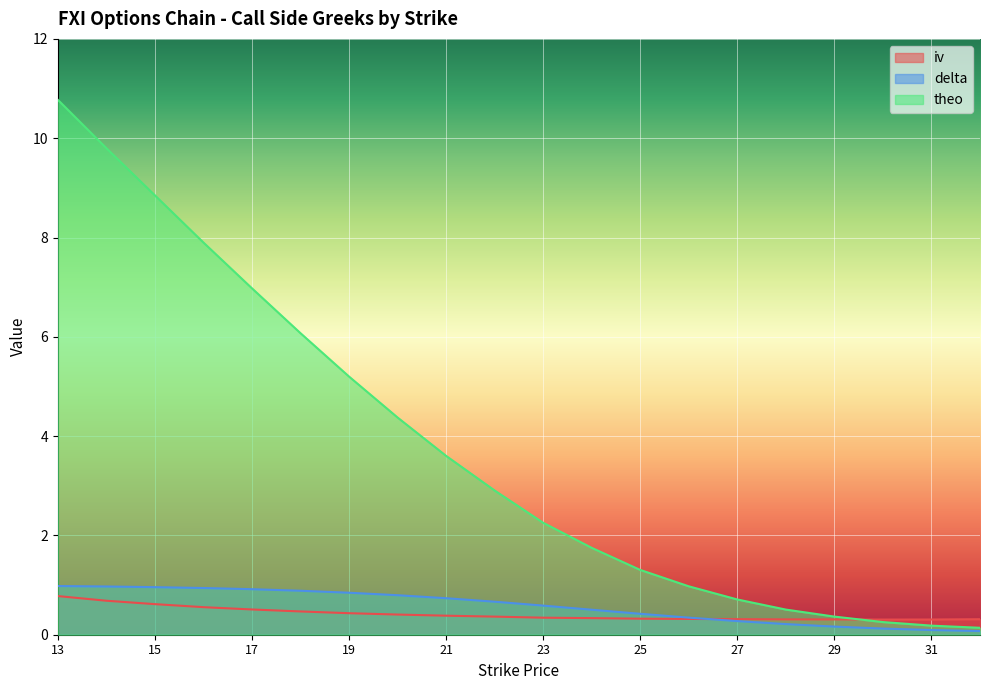

True or false: iv has more than 2 interior local peaks.

False